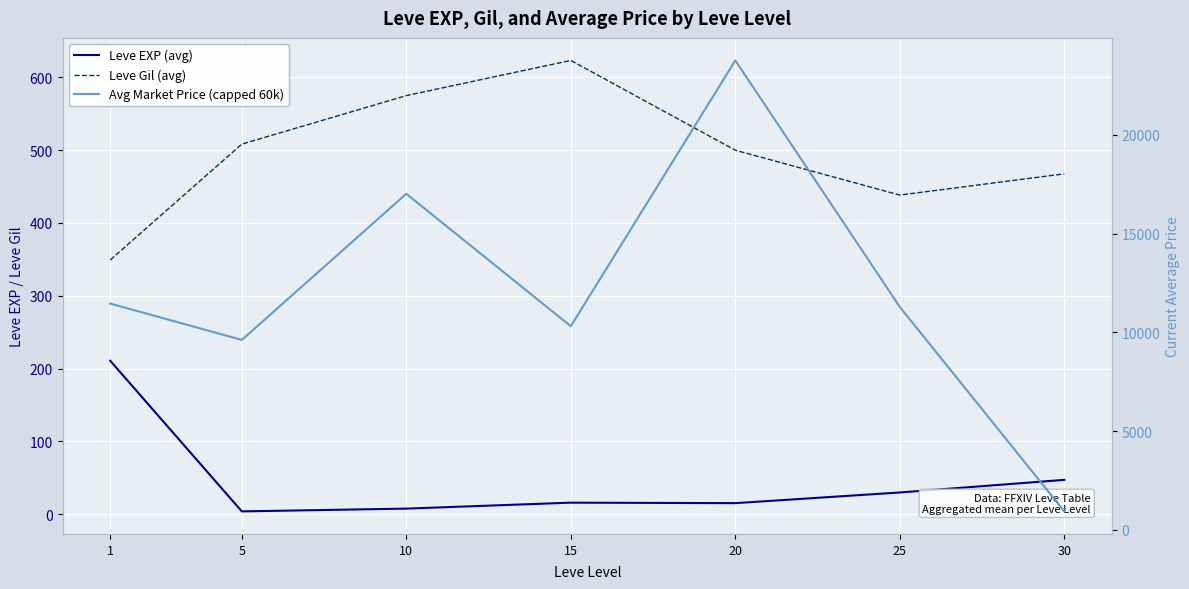

How many interior local peaks does the Leve Gil (avg) series have?

1